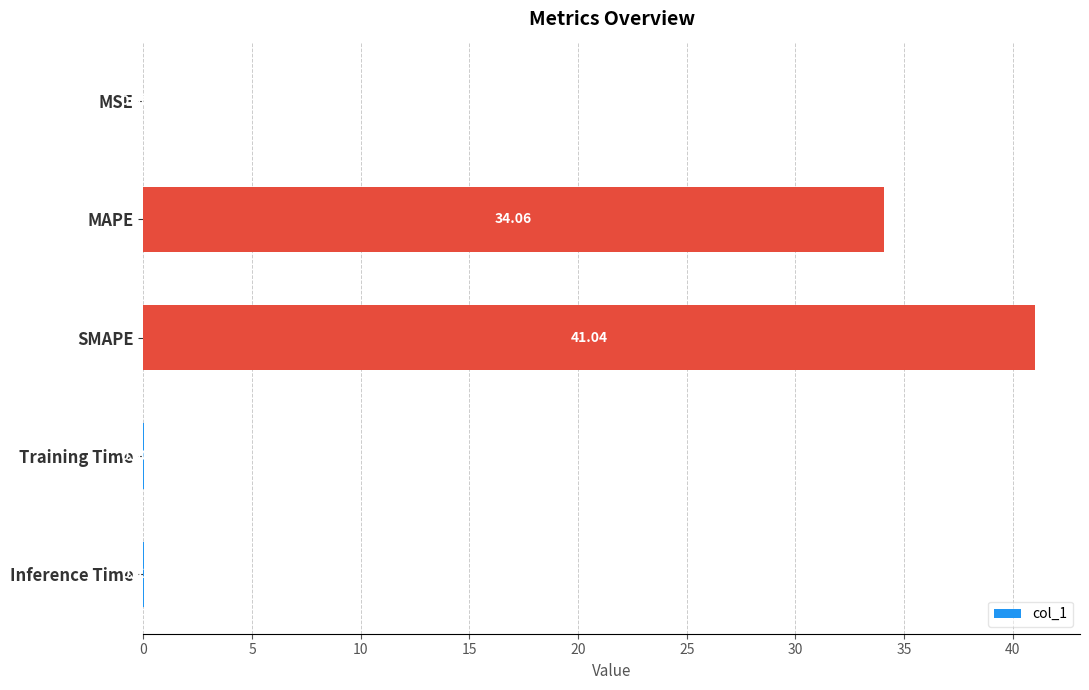

Are the bars horizontal?

Yes